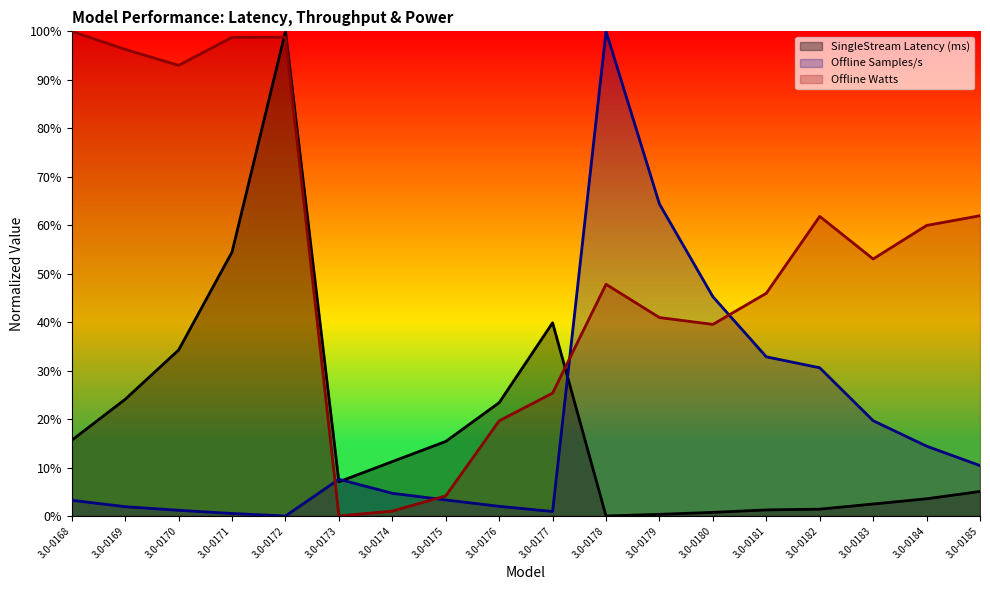

What is the value of the Offline Watts point at the 13th from the left?

0.4